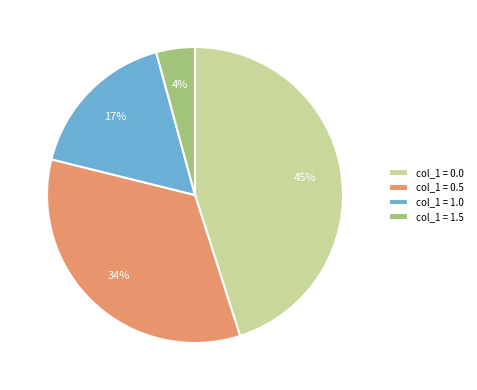

How many segments does this pie chart have?

4